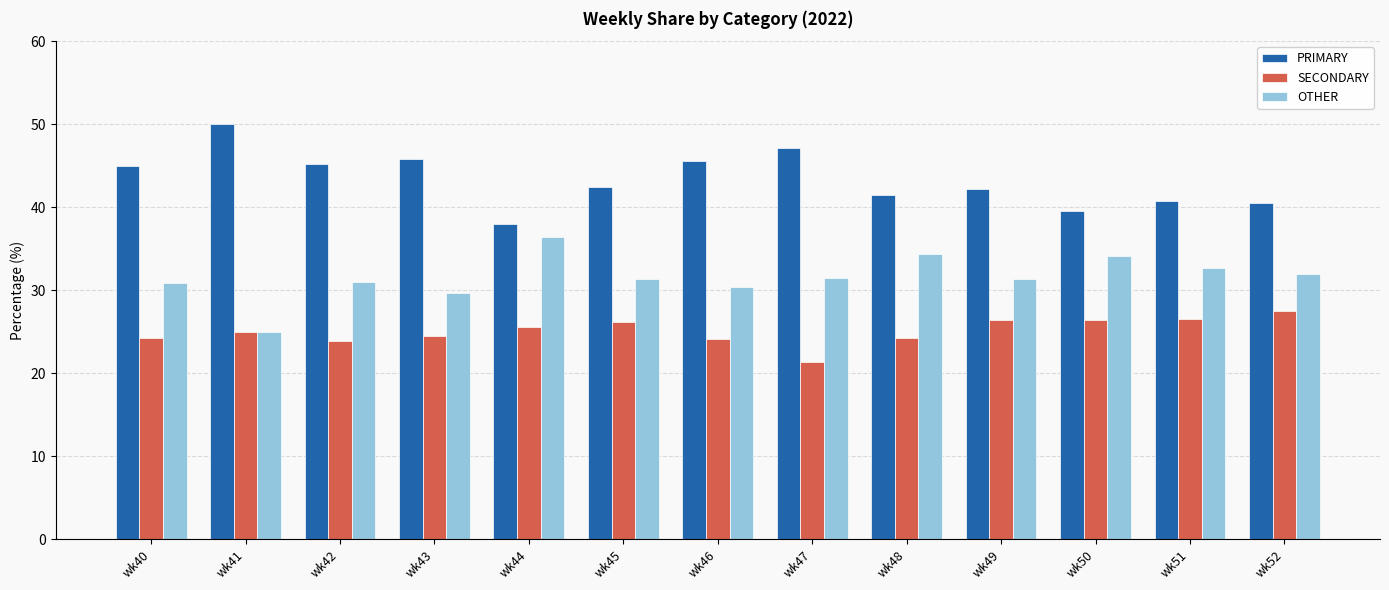

What value does the PRIMARY series have at wk43?

45.8